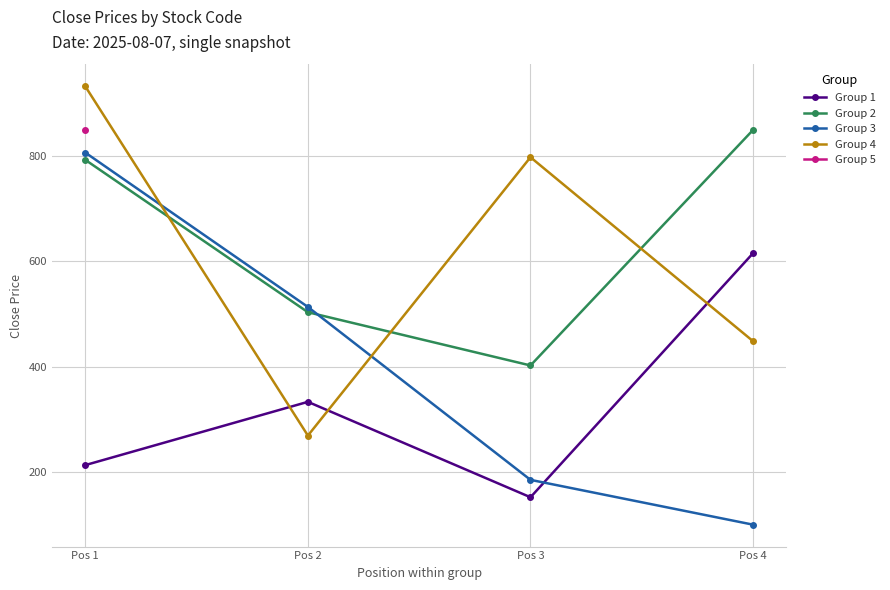

How many values in the Group 2 series are below 792?

2